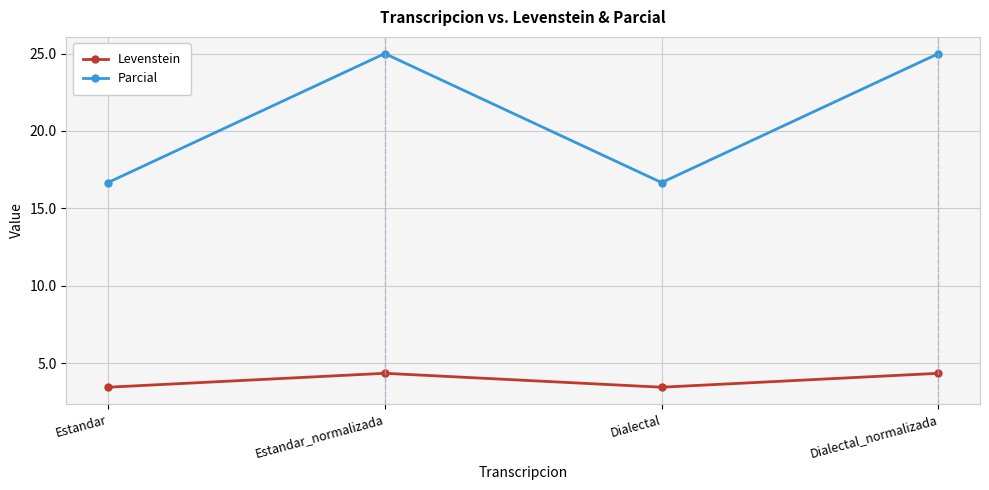

What is the maximum value shown in the chart?

25.0